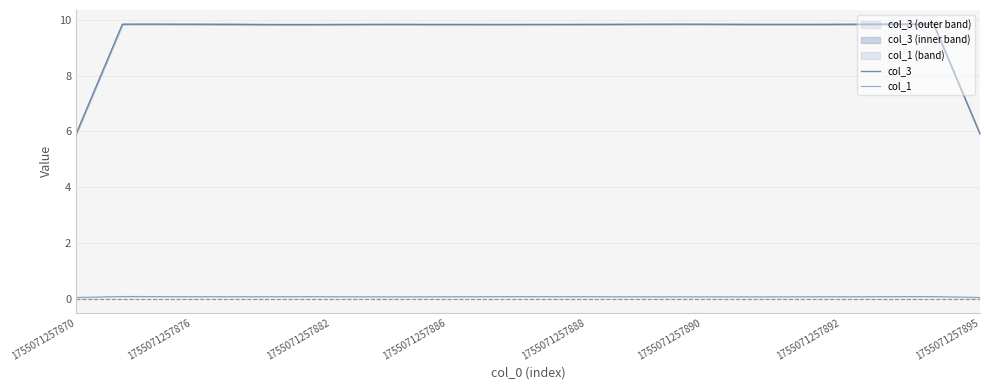

Is it true that col_1 equals 0.0 at 1755071257888?

False